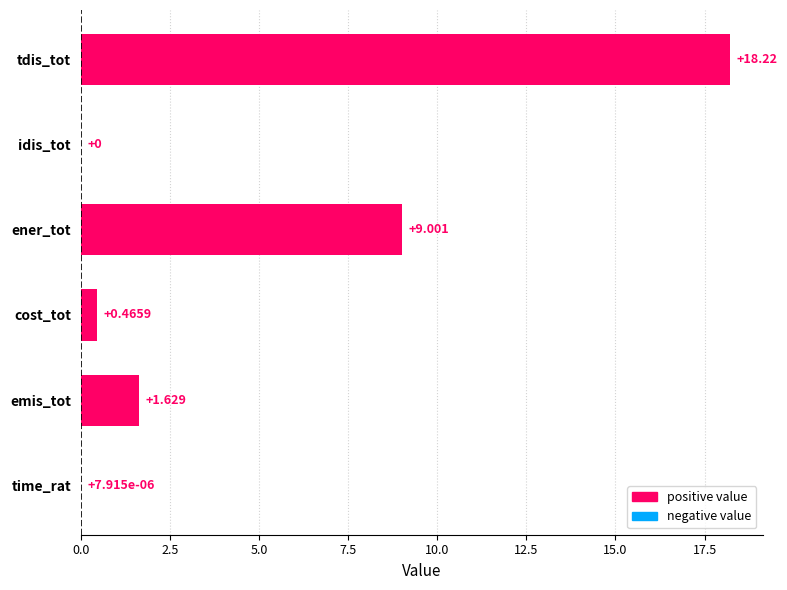

Are the bars horizontal?

Yes